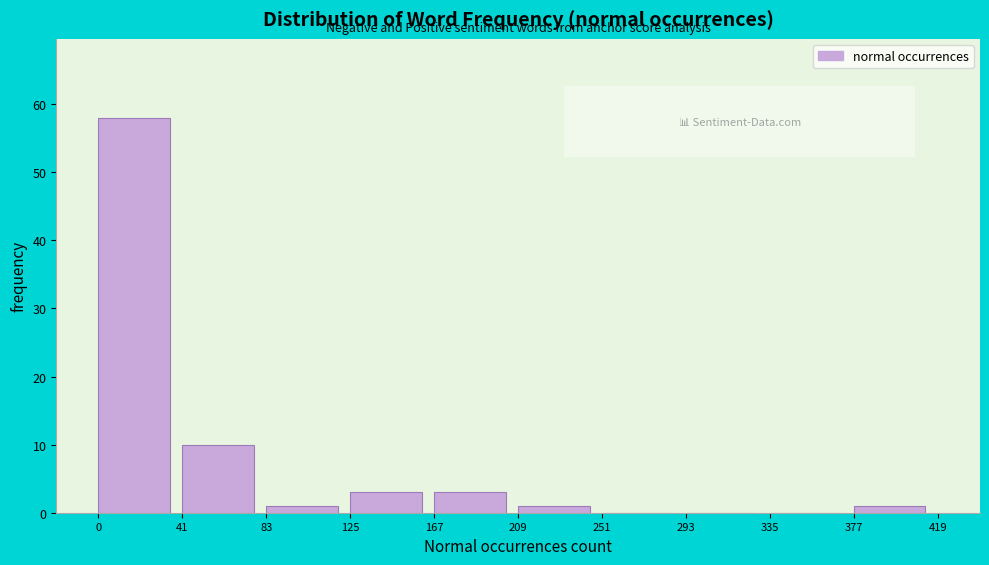

How tall is the bar that spans 0 to 41 on the x-axis? The values are not printed on the chart, so give them approximately, as read against the axis.

58